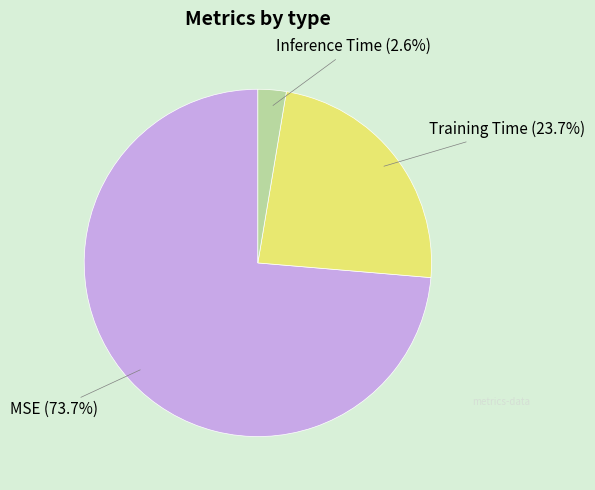

What is the smallest slice in the pie chart?

Inference Time